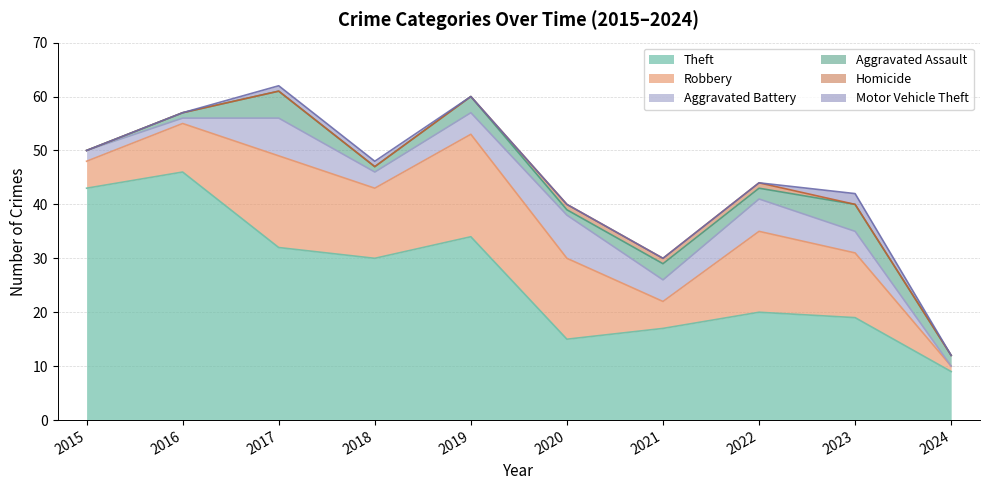

Between 2015 and 2024, which series saw the biggest shift?

Theft